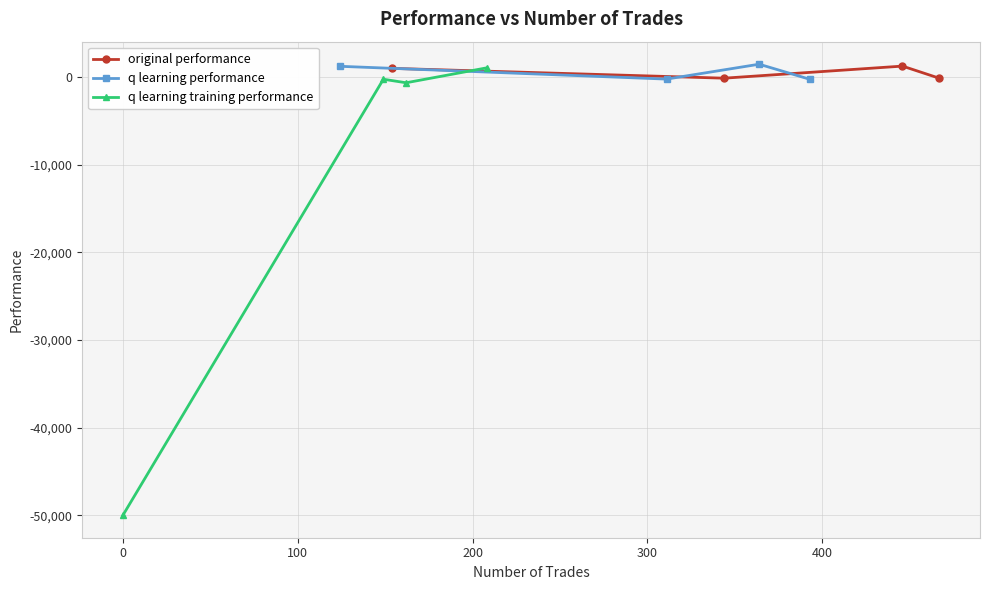

True or false: q learning training performance and original performance cross at least once.

True